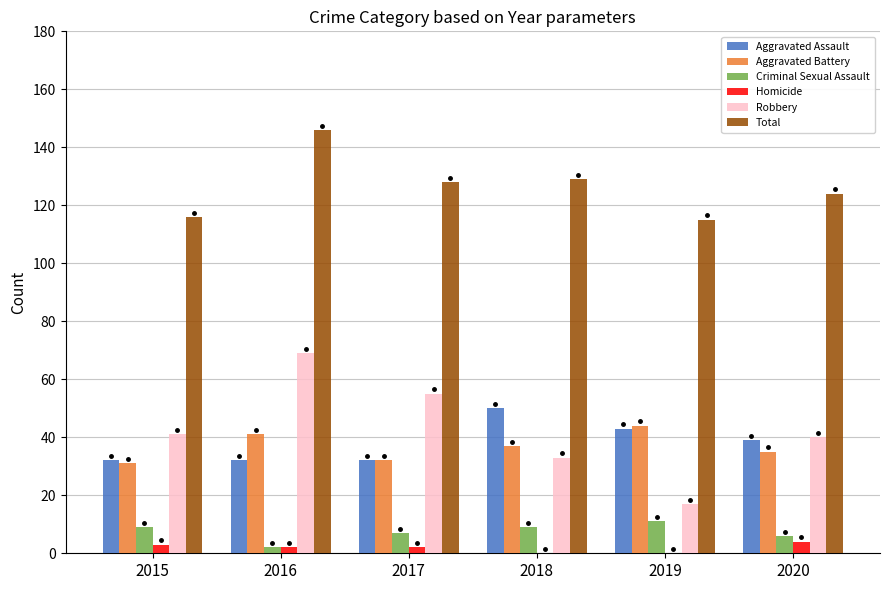

The Robbery series shows 69 at 2016. True or false?

True